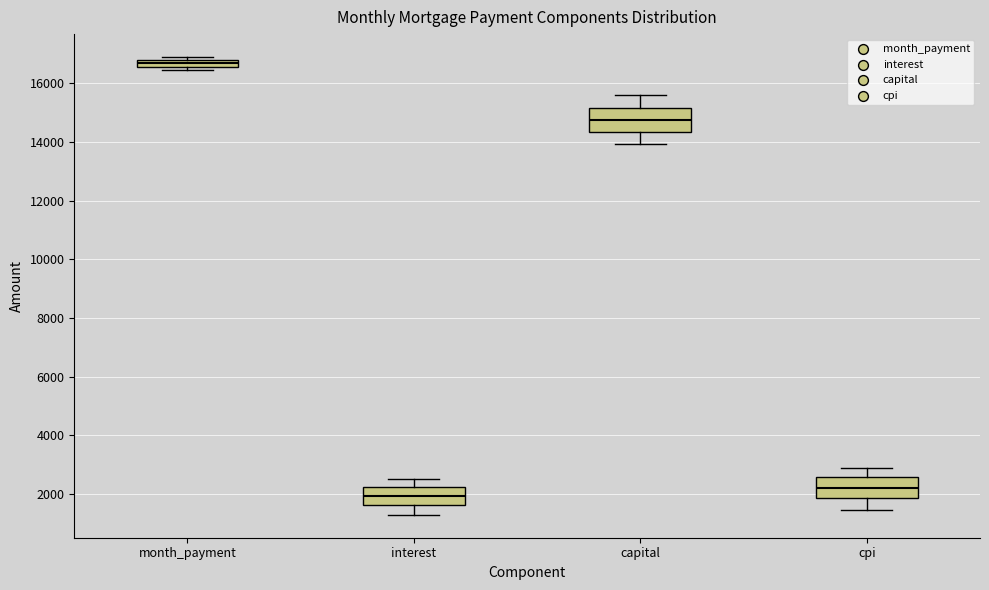

Where does the lower whisker of the box for cpi end on the y-axis? The values are not printed on the chart, so give them approximately, as read against the axis.

1400